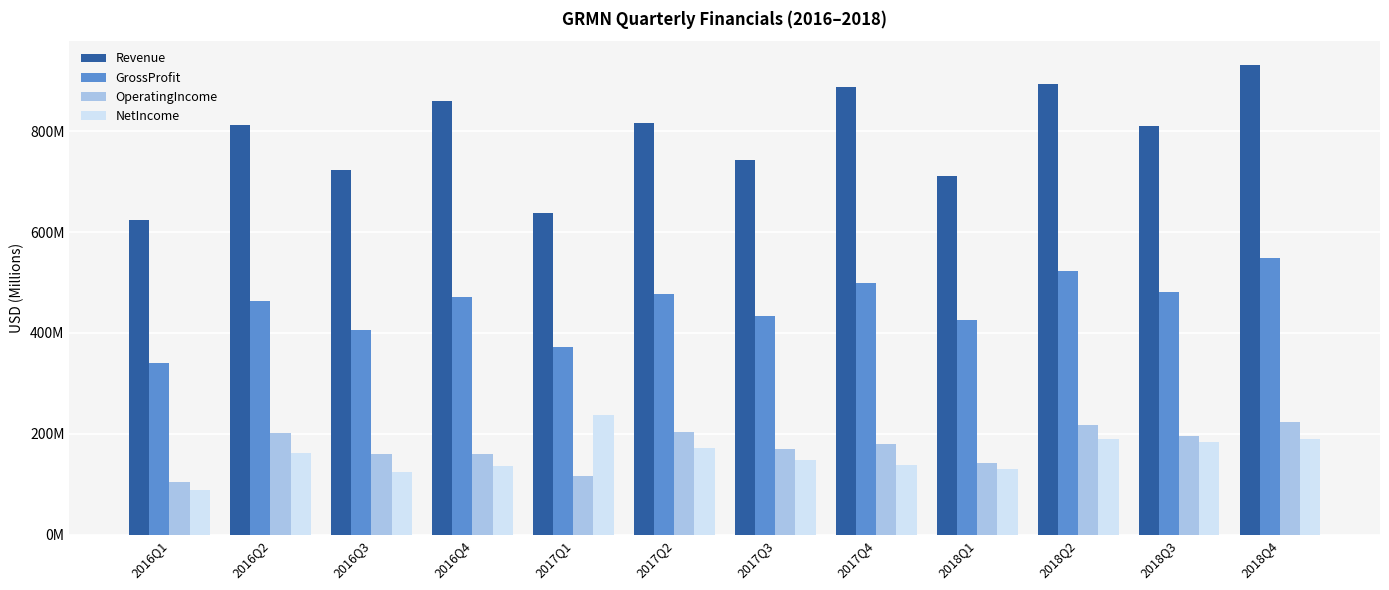

What are all the series names shown in the legend?

Revenue, GrossProfit, OperatingIncome, NetIncome